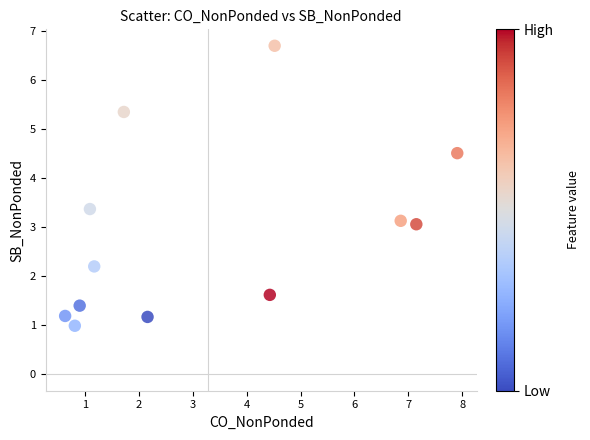

What is the average X value?

3.3